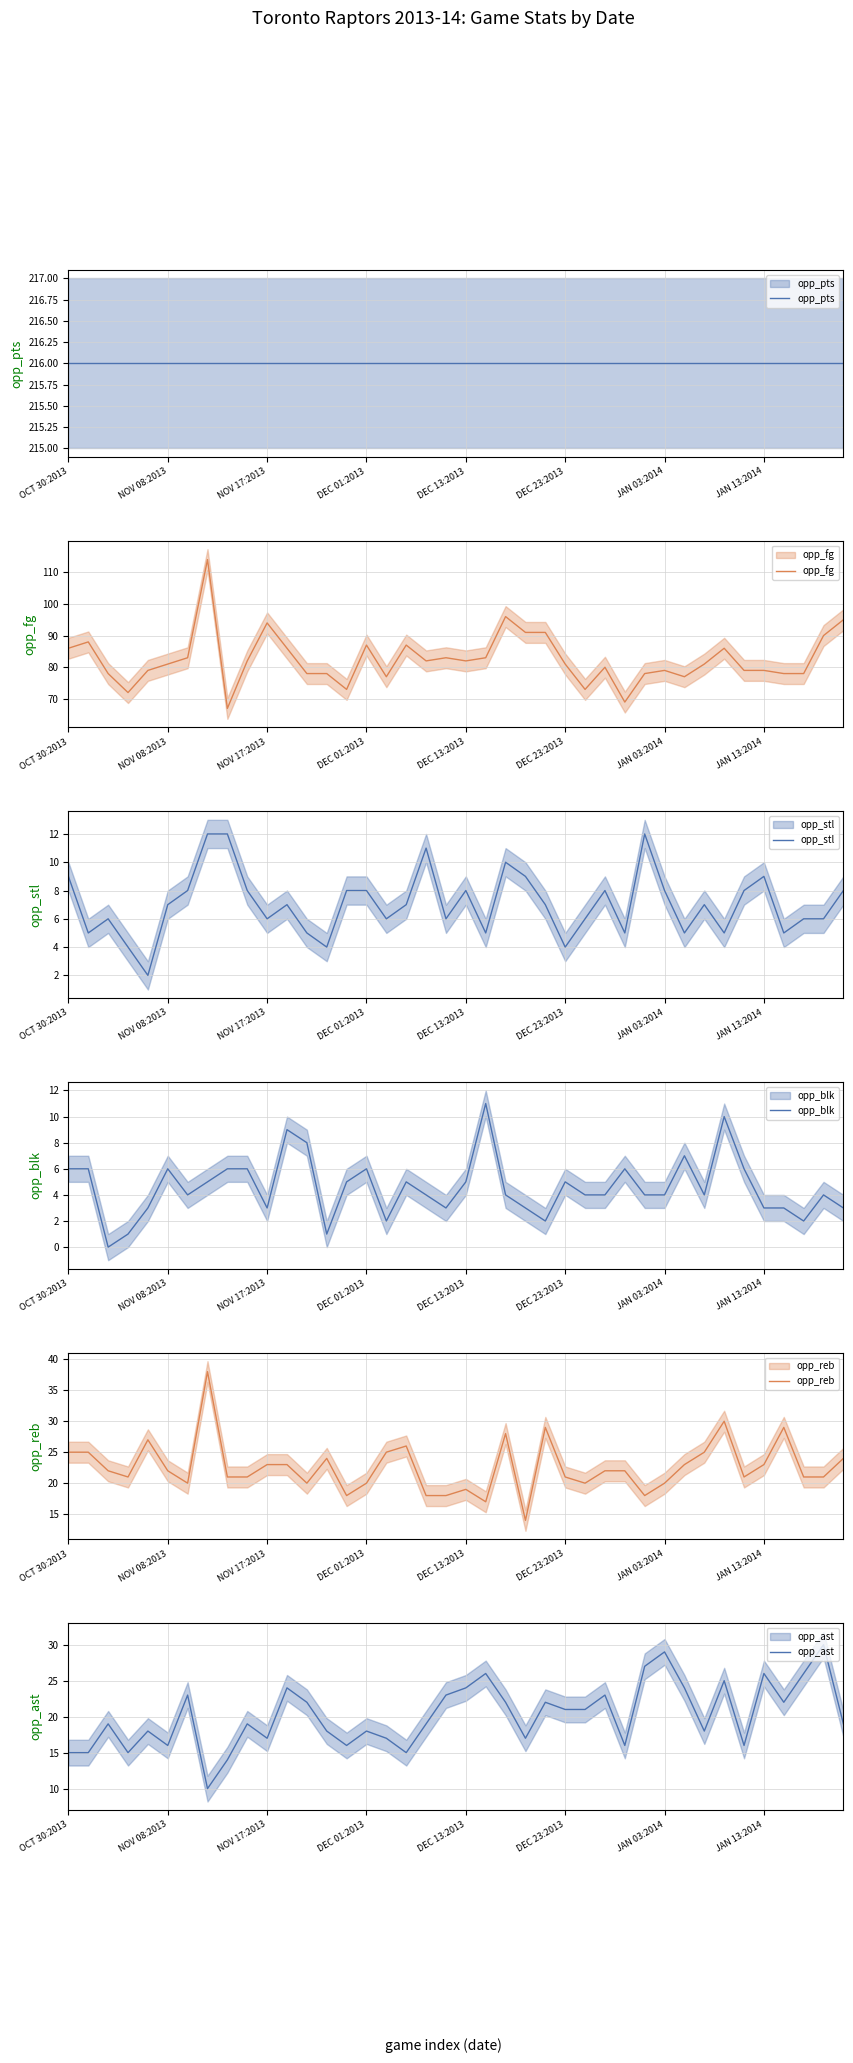

What are all the series names shown in the legend?

opp_pts, opp_fg, opp_stl, opp_blk, opp_reb, opp_ast